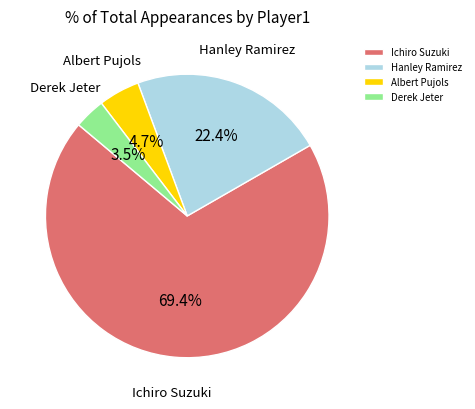

Count the number of slices in the pie.

4